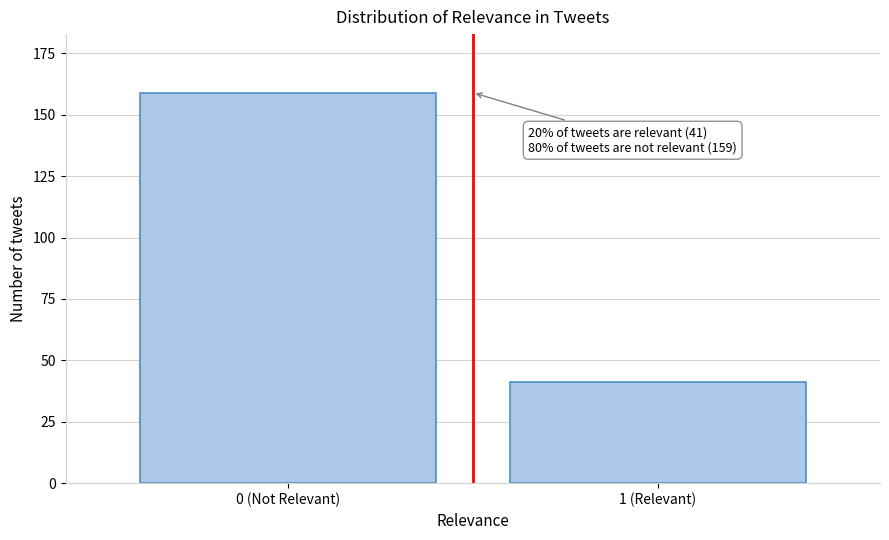

Reading left to right, transcribe all the data shown in this chart.

159	41